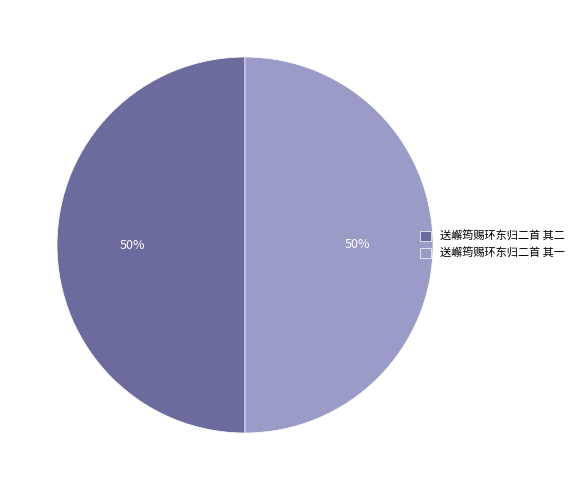

Is the sum of 送嶰筠赐环东归二首 其二 and 送嶰筠赐环东归二首 其一 greater than half?

Yes